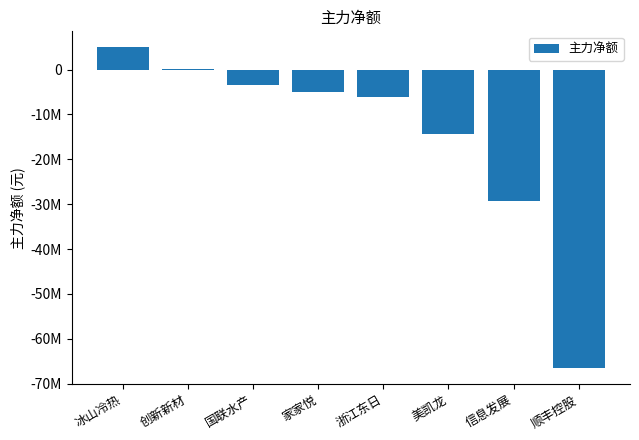

Reading left to right, transcribe all the data shown in this chart.

4944885	129022	-3334957	-4904197	-6040664	-14335200	-29219052	-66500520